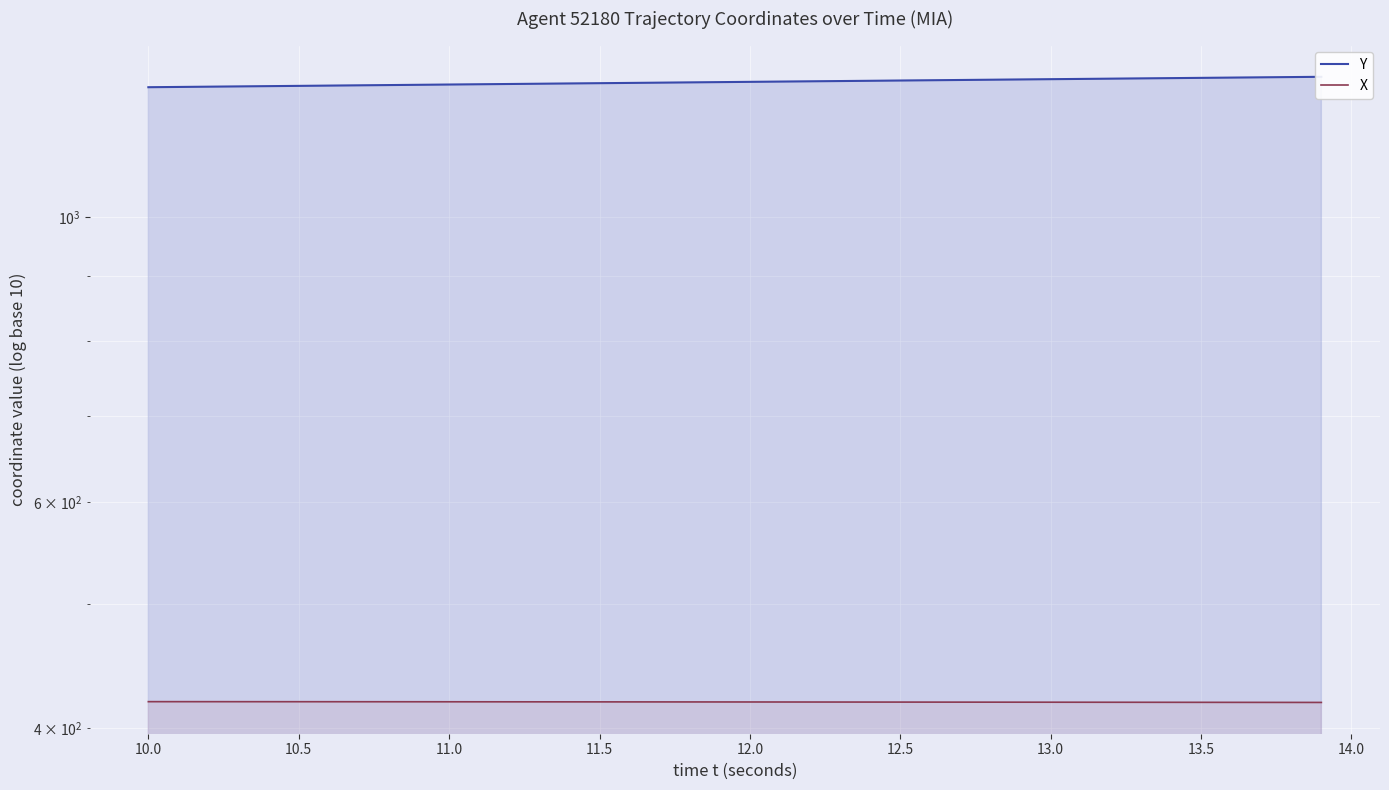

What is the total value across all series at 10.0?

1681.6